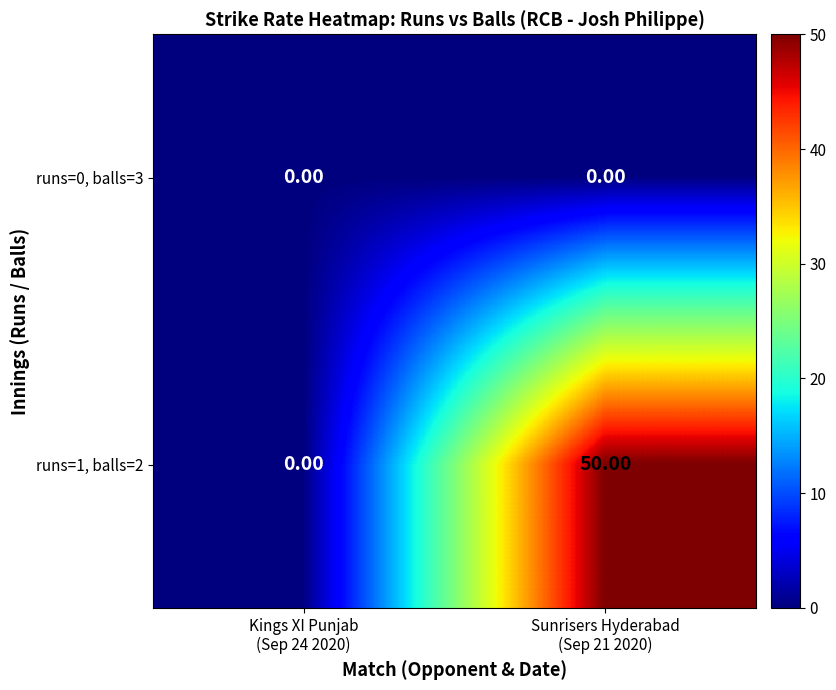

Which series has the largest total across all categories?

runs=1, balls=2